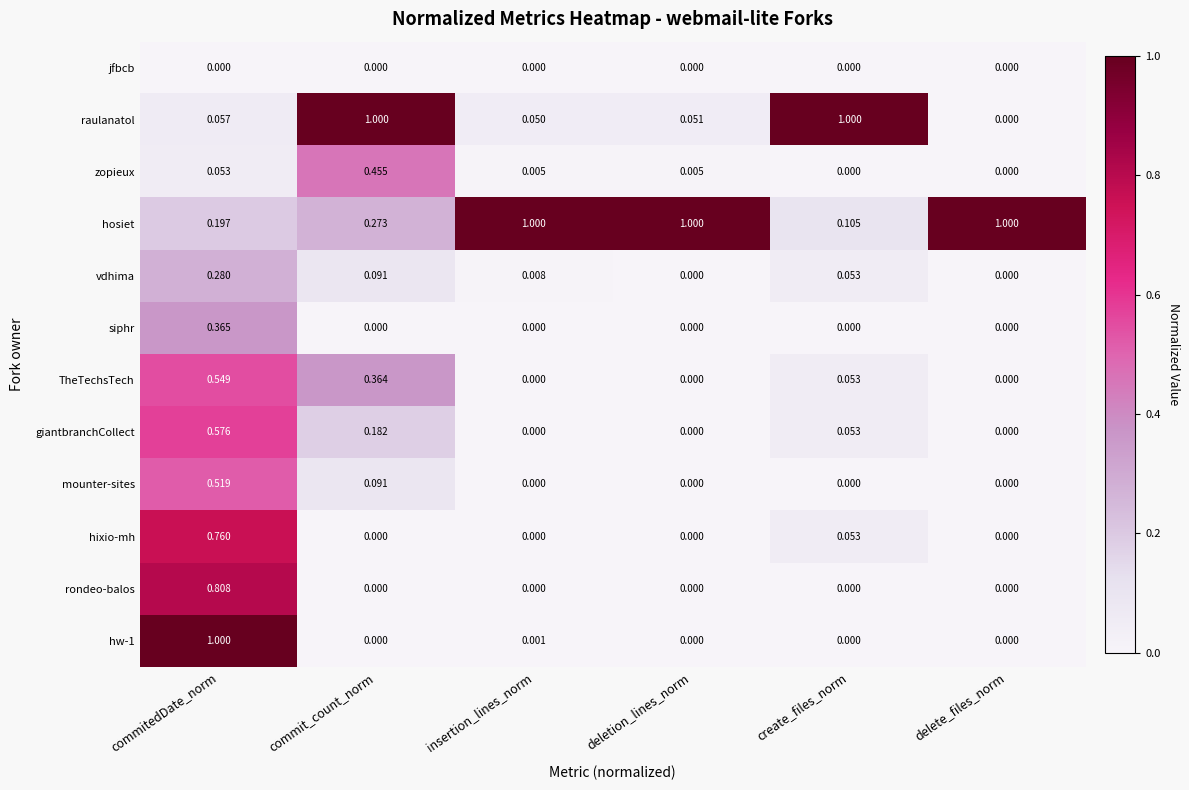

Where is hosiet nearest to the value 0?

create_files_norm